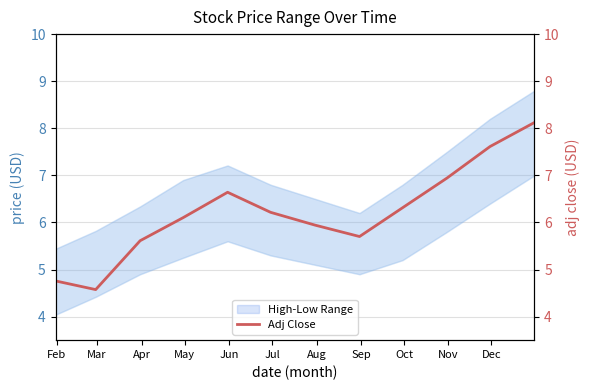

What is the difference between the second highest and second lowest values?

2.9